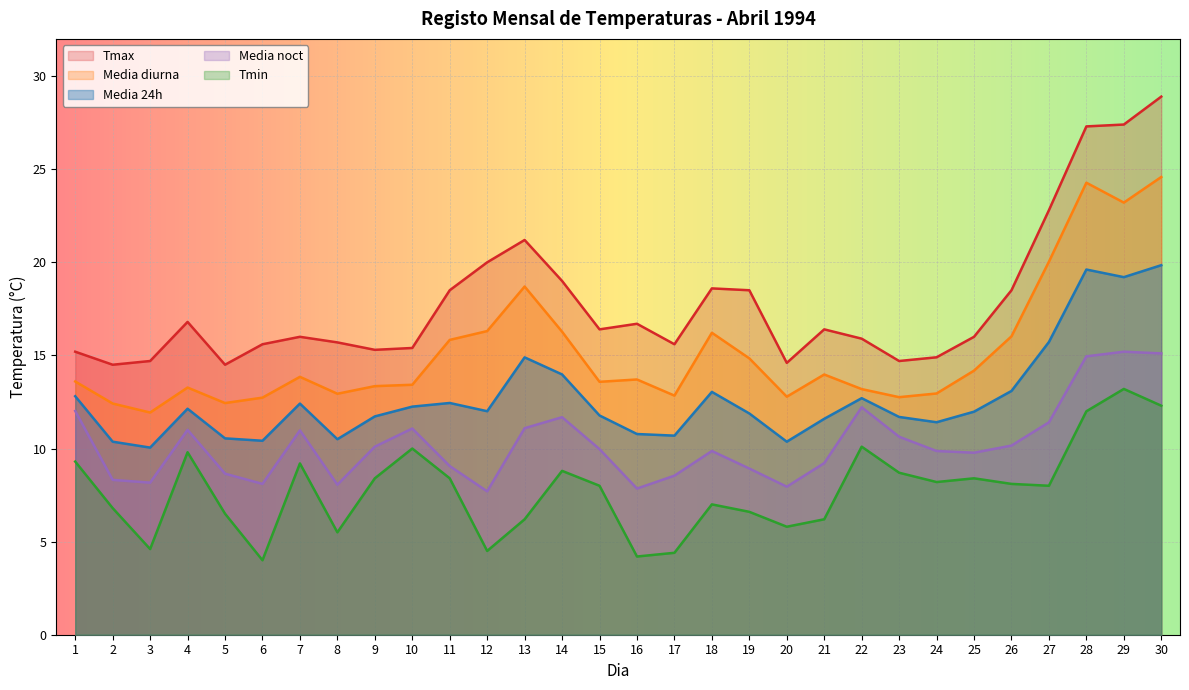

Between 2 and 19, which series saw the biggest shift?

Tmax